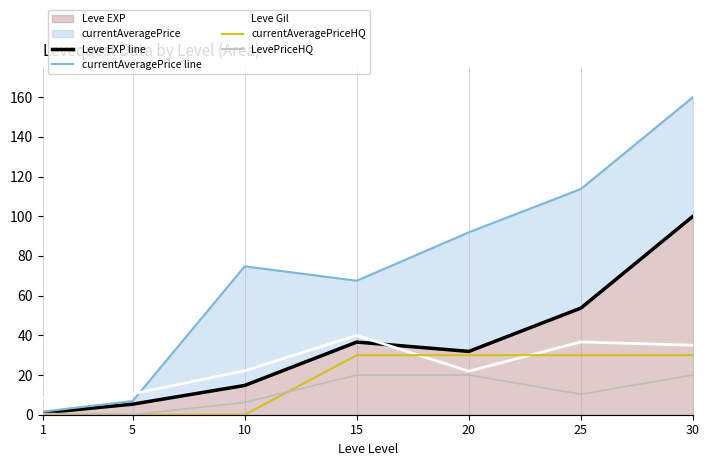

Is the value of currentAveragePriceHQ at 1 greater than the value of LevePriceHQ at 25?

No